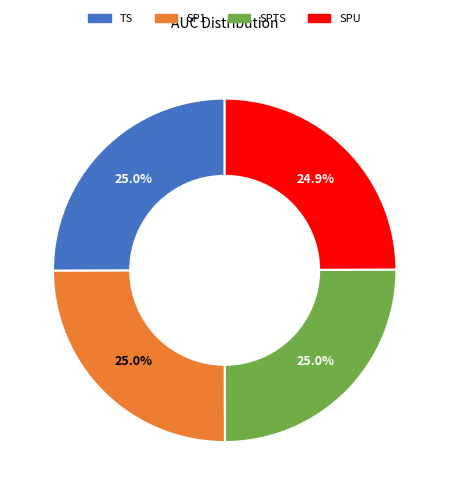

What percentage is NOT represented by SP1?

75.0%